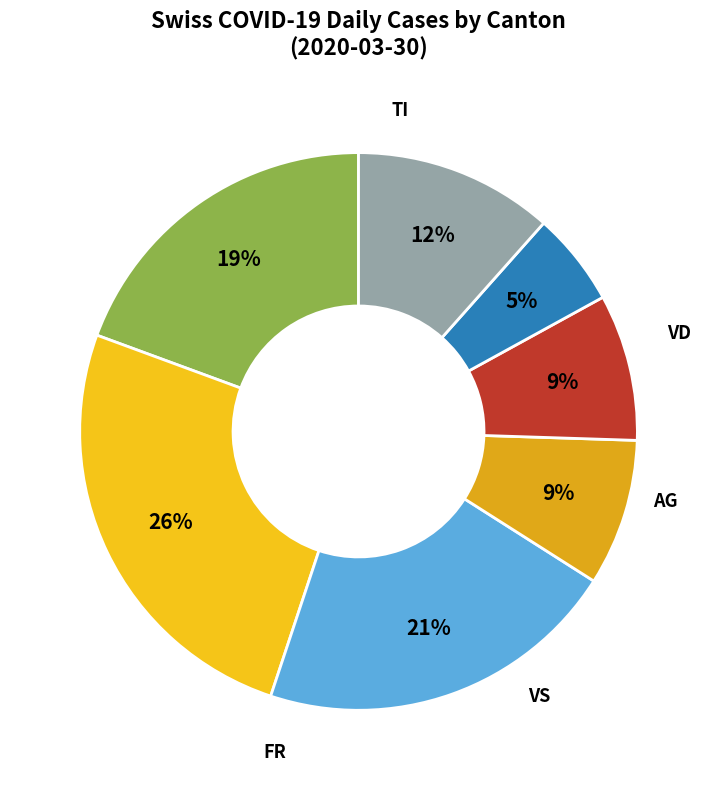

Does any single category account for the majority?

No